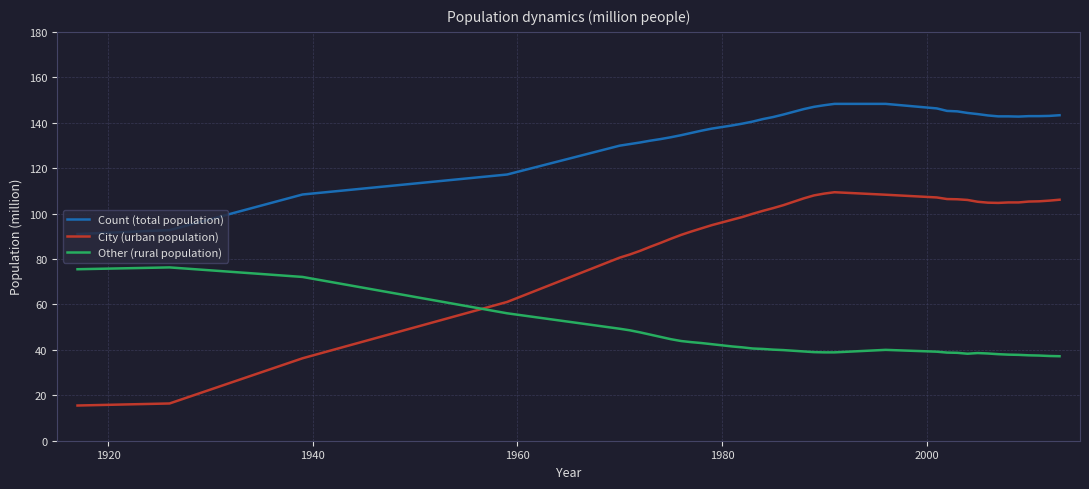

What is the difference between the maximum and minimum values in the Count (total population) series?

57.3